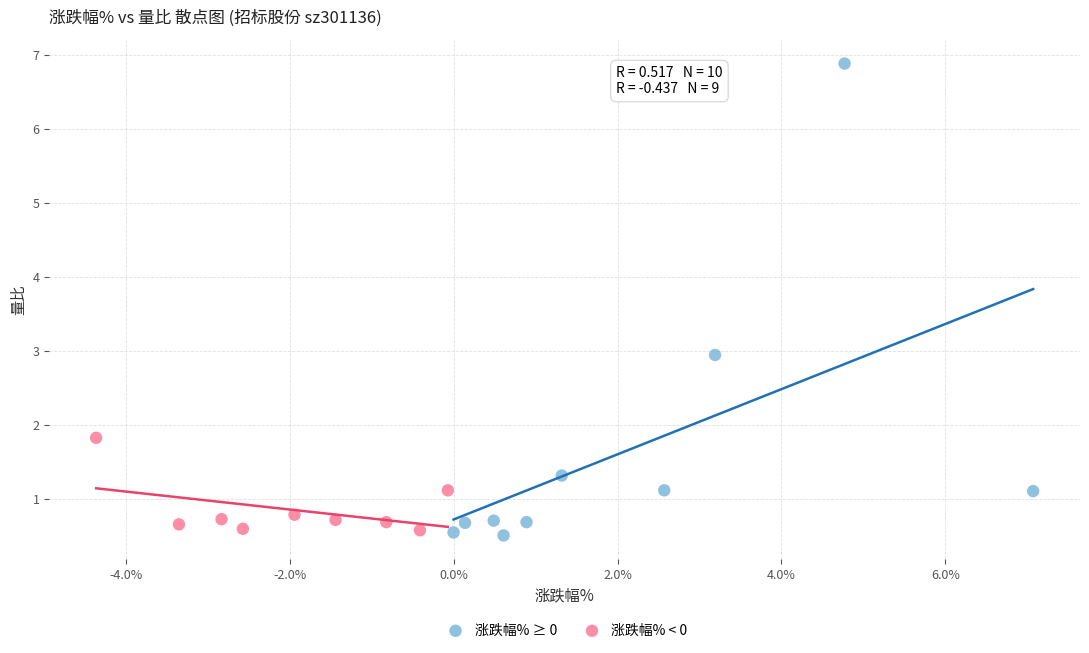

Which series contains the highest Y value?

涨跌幅% ≥ 0